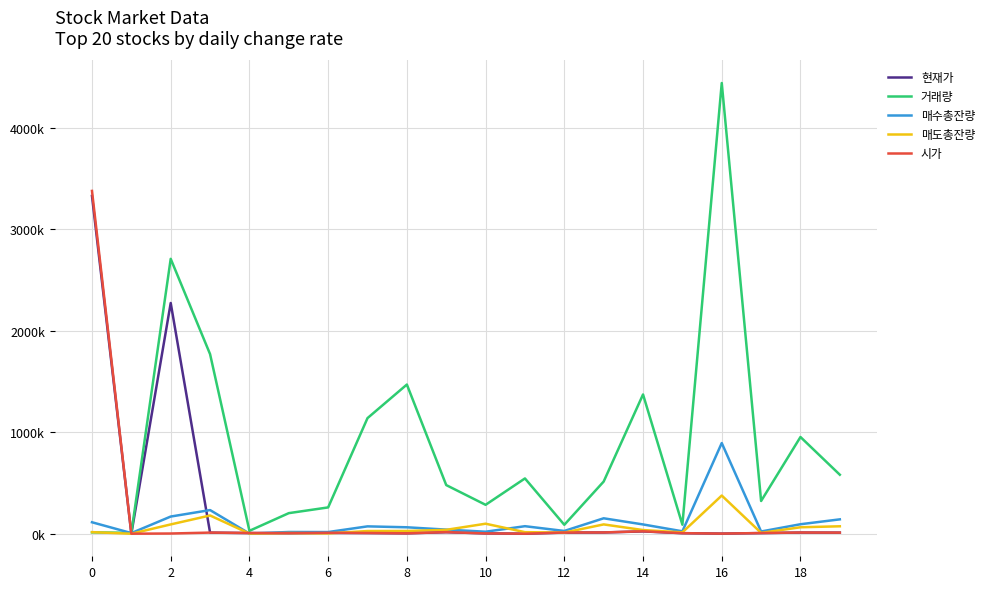

At how many categories does at least one series exceed 2341?

3